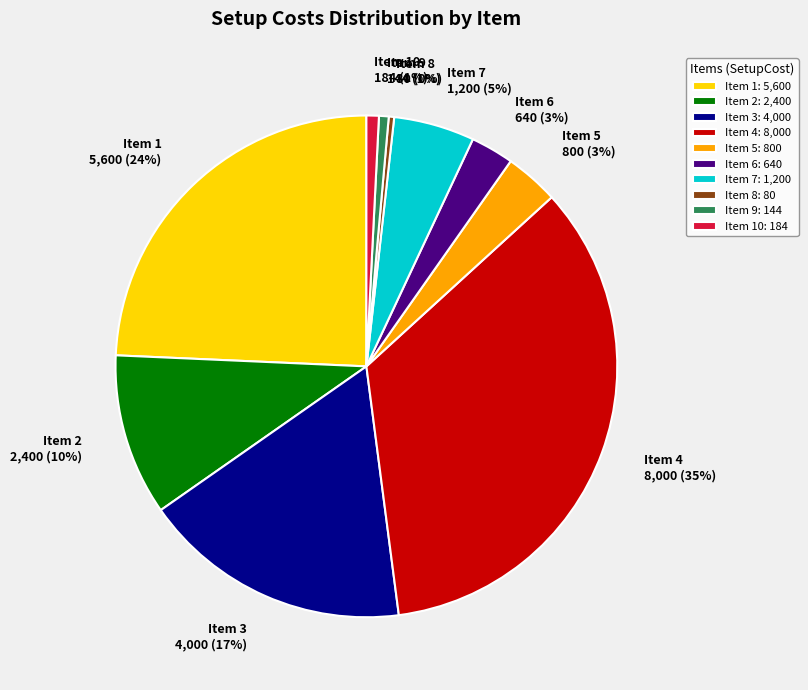

Is there a majority slice in this chart?

No